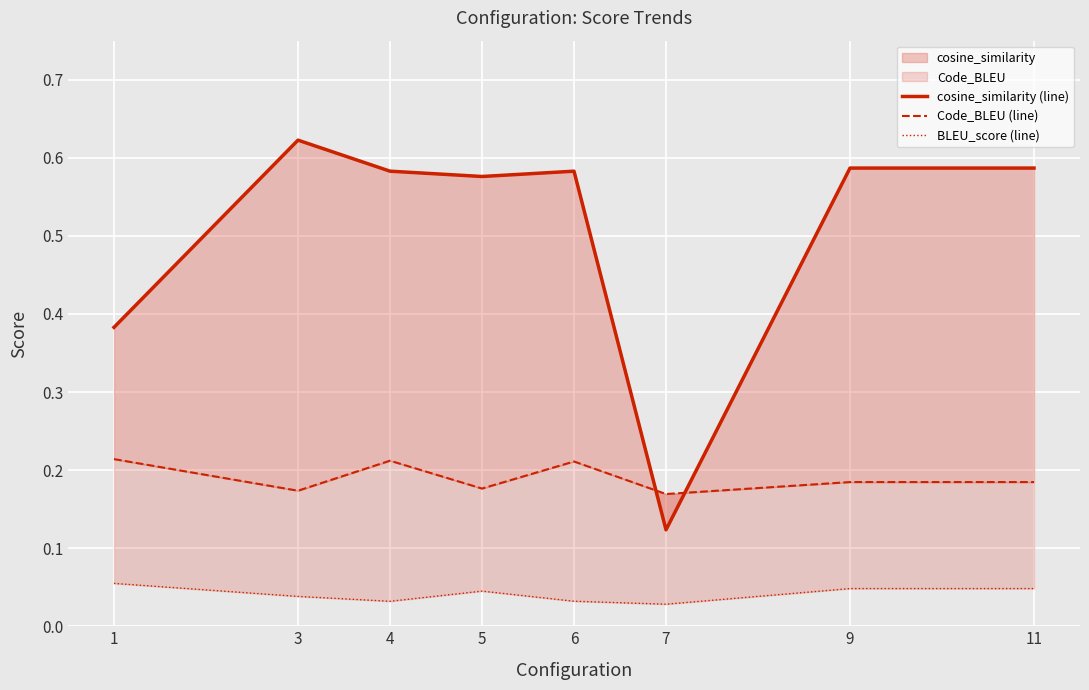

True or false: Code_BLEU (line) has more than 0 interior local peaks.

True